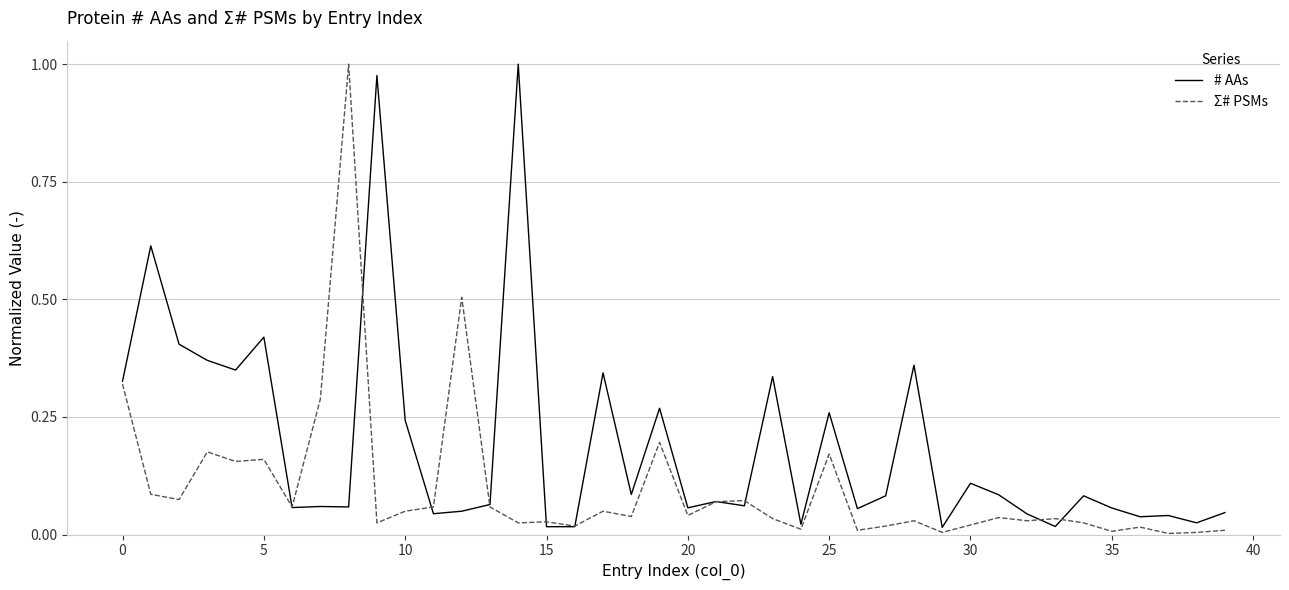

Rank the series by their average value, from lowest to highest.

Σ# PSMs, # AAs